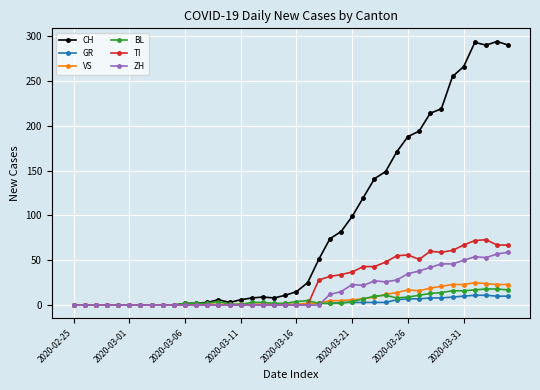

Which series ends up on top after the final intersection of VS and BL?

VS